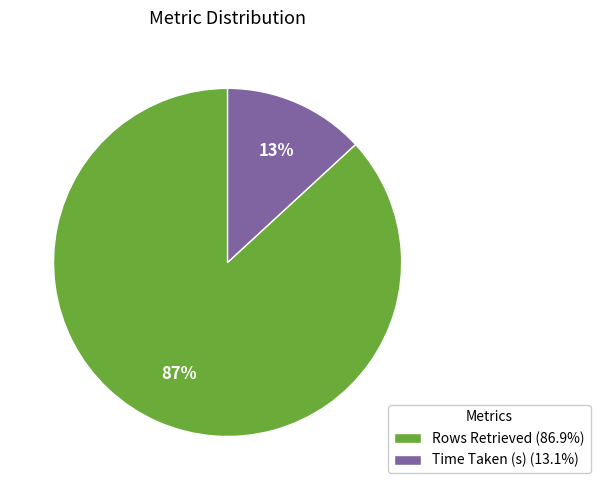

Rank the categories by value from lowest to highest.

Time Taken (s), Rows Retrieved